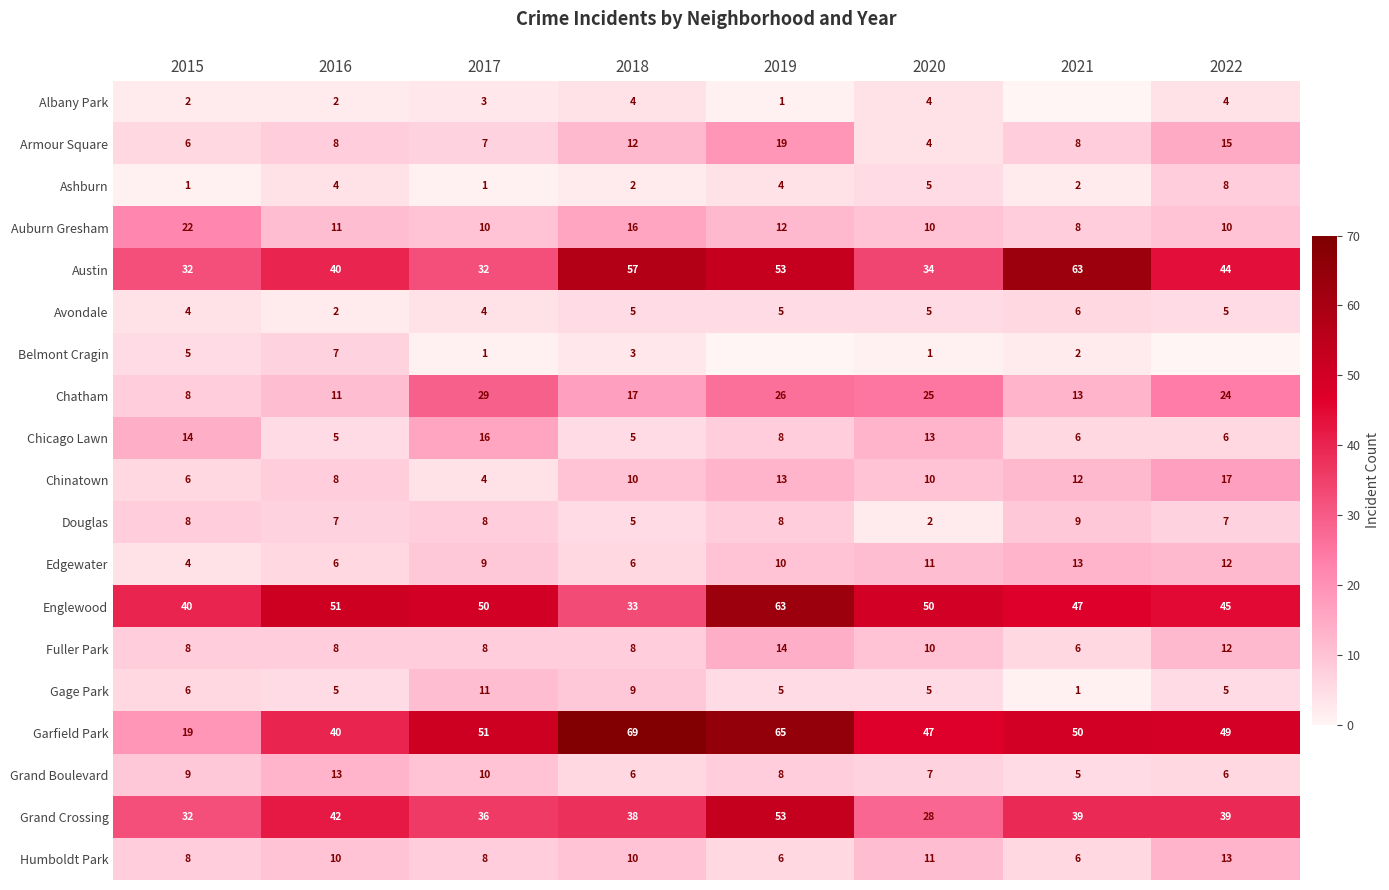

List the labels in order of Chatham value, largest first.

2017, 2019, 2020, 2022, 2018, 2021, 2016, 2015